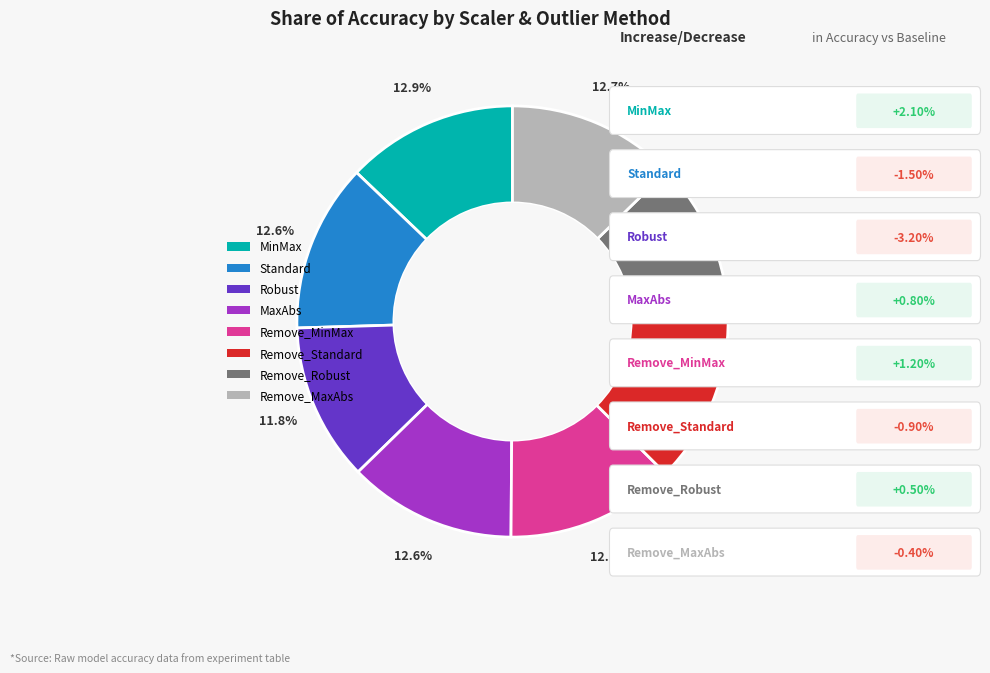

What percentage do Robust and Remove_Standard together represent?

24.4%